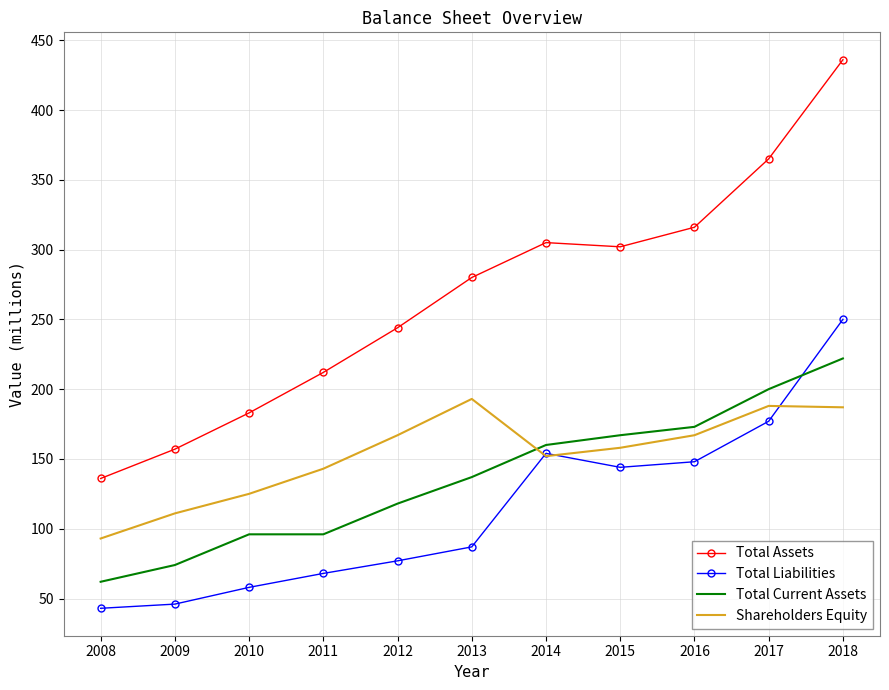

Which series has the largest range (max minus min)?

Total Assets